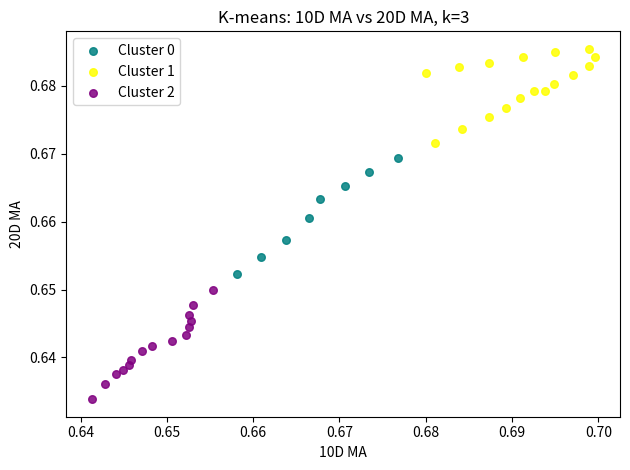

Which series contains the lowest Y value?

Cluster 2